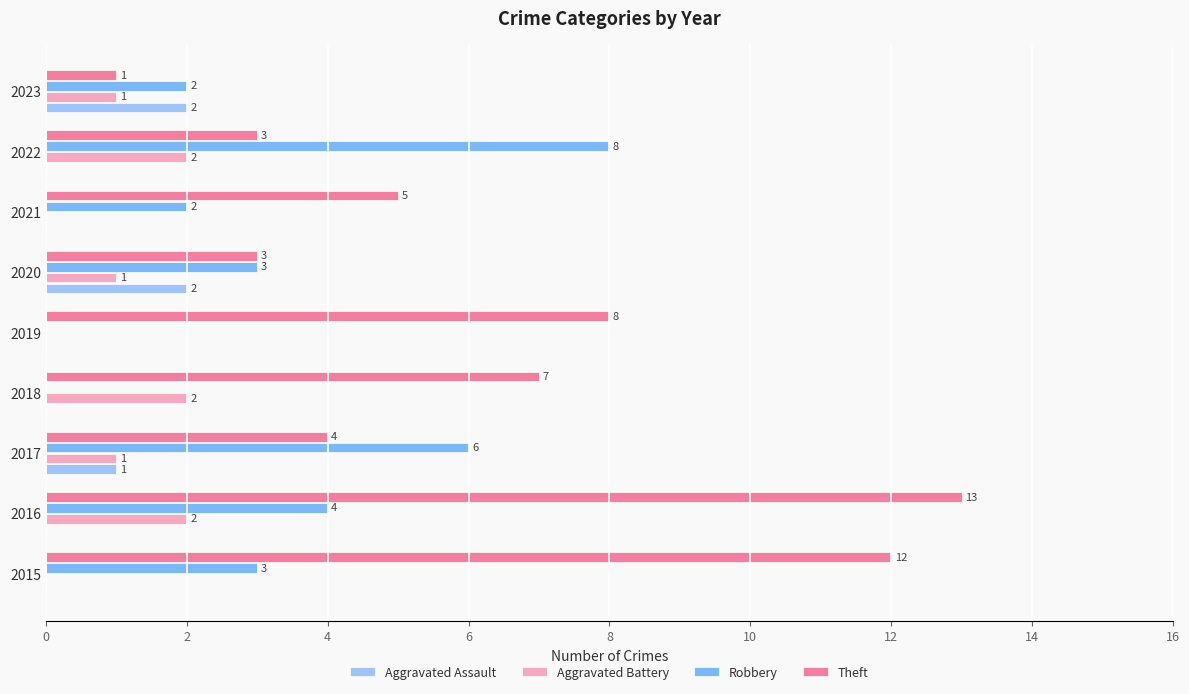

Which series has the largest total across all categories?

Theft